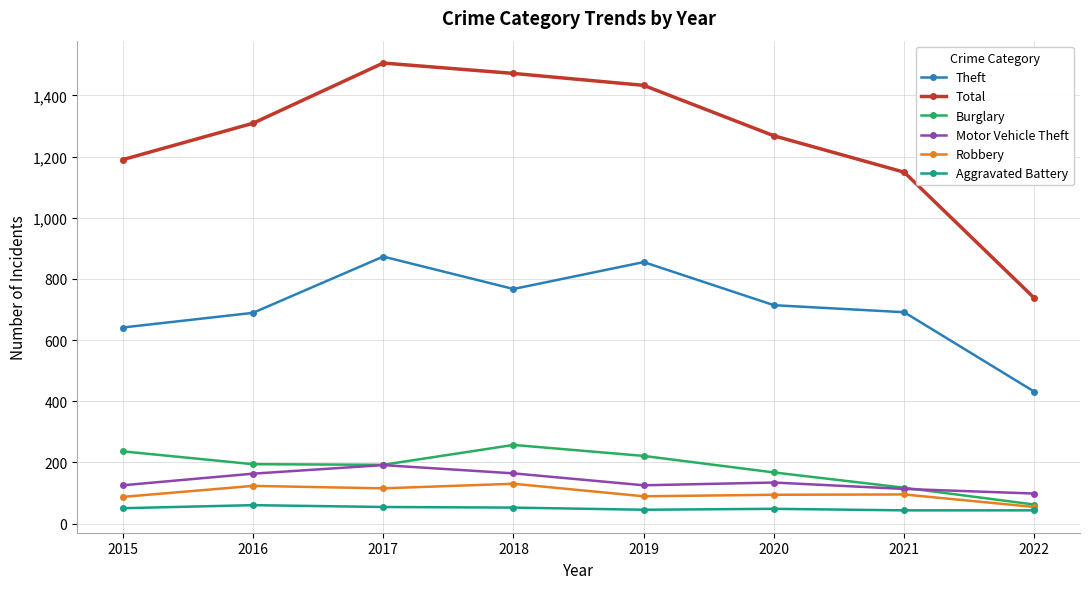

What is the spread (max minus min) of values at 2022?

694